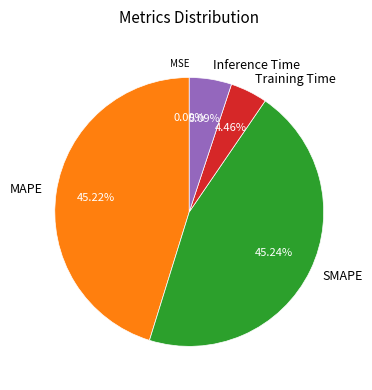

Is SMAPE the majority of the pie?

No